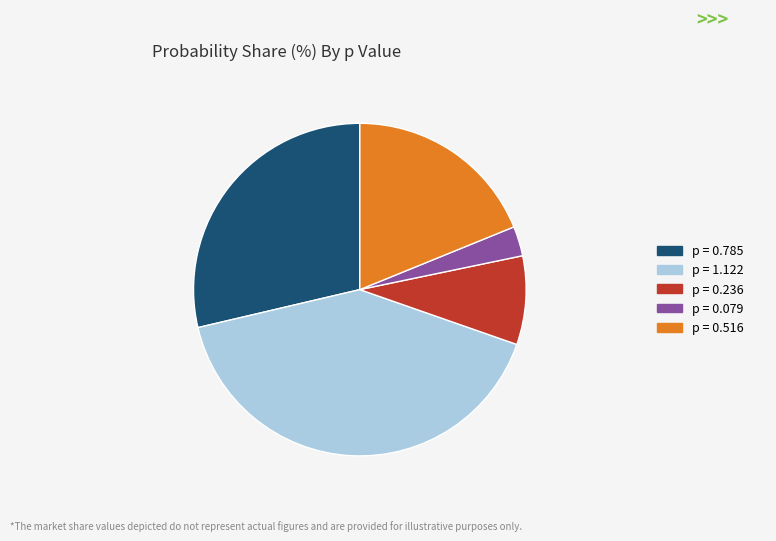

Between p = 0.236 and p = 0.079, which is larger?

p = 0.236